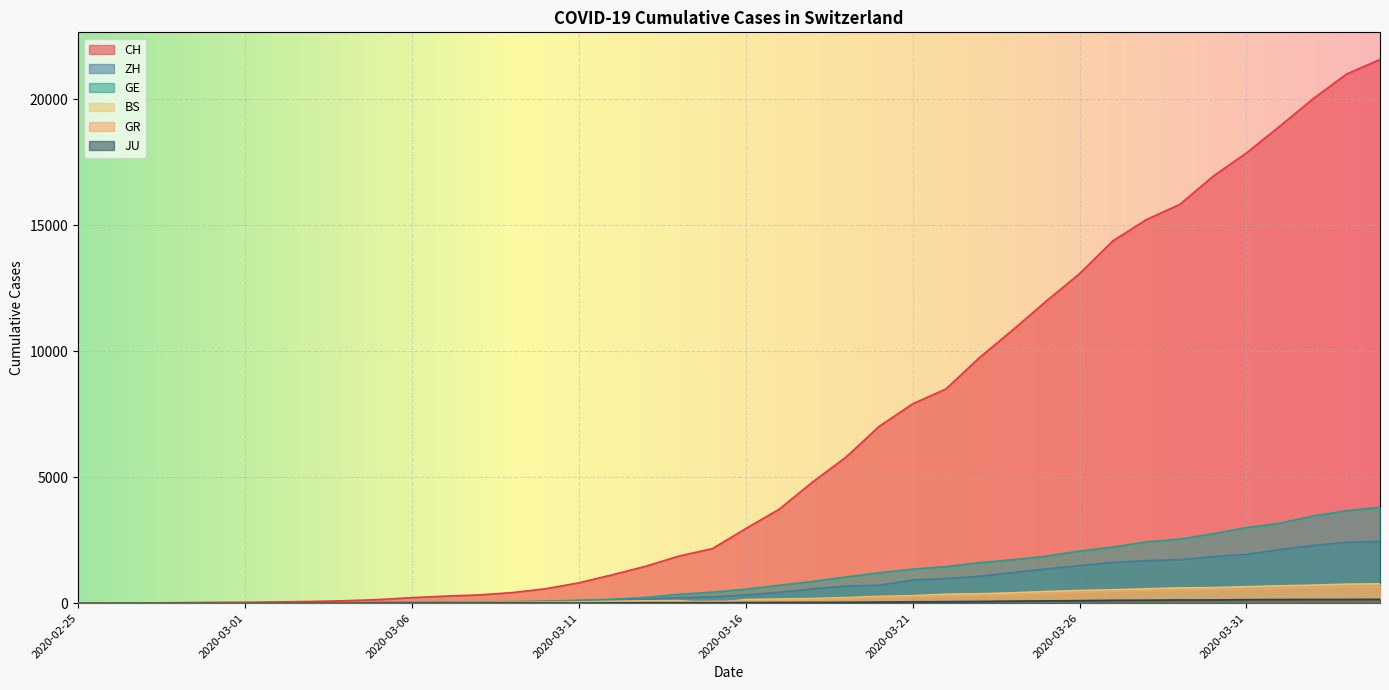

True or false: CH and GE cross at least once.

False